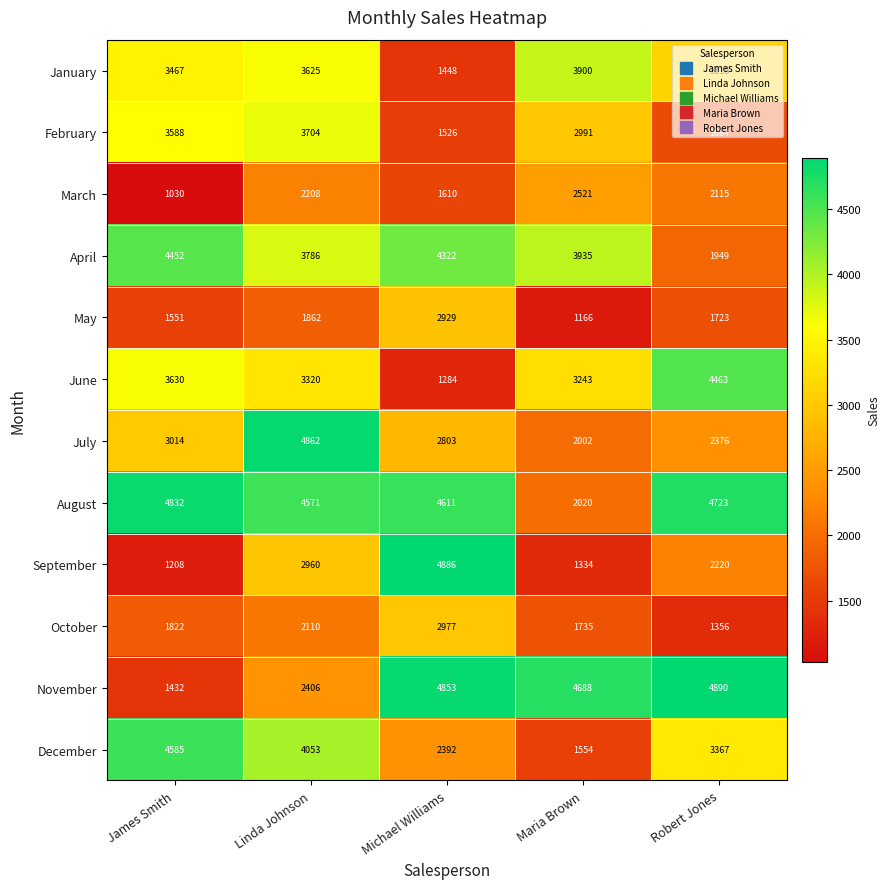

The value of April at Maria Brown is 3935. True or false?

True